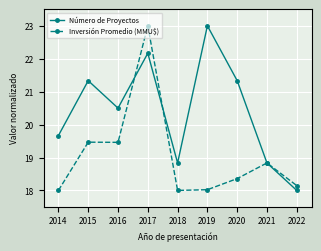

How many lines are shown in the chart?

2